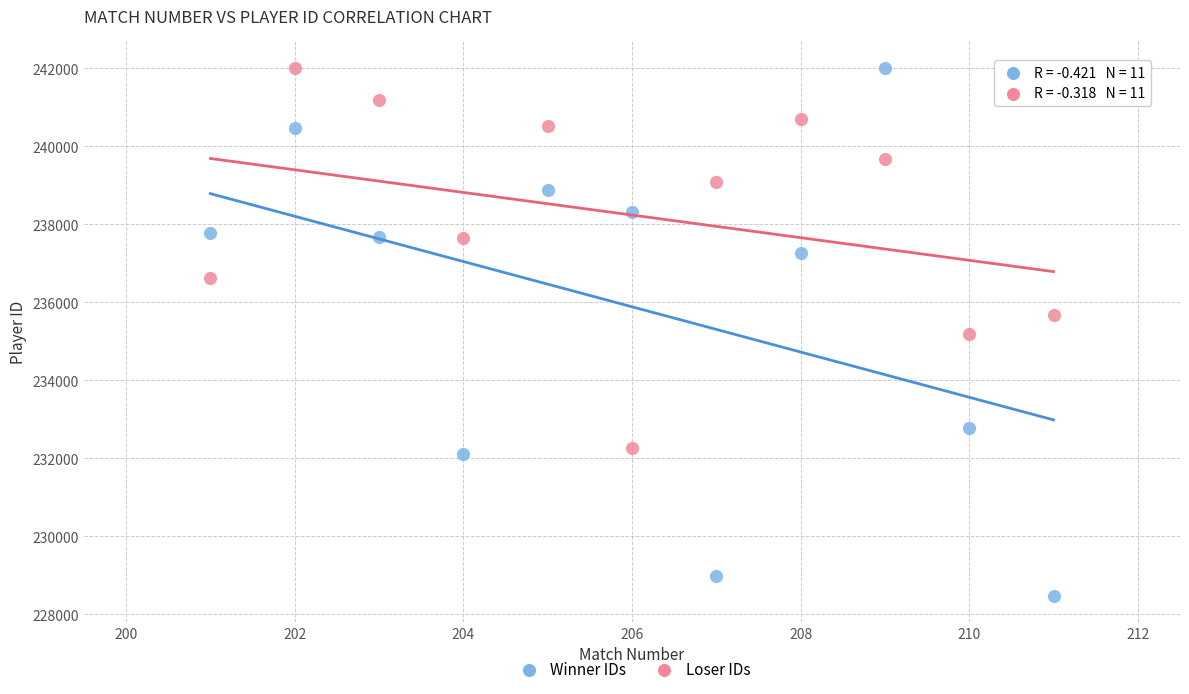

Which series has the largest Y range (max minus min)?

Winner IDs